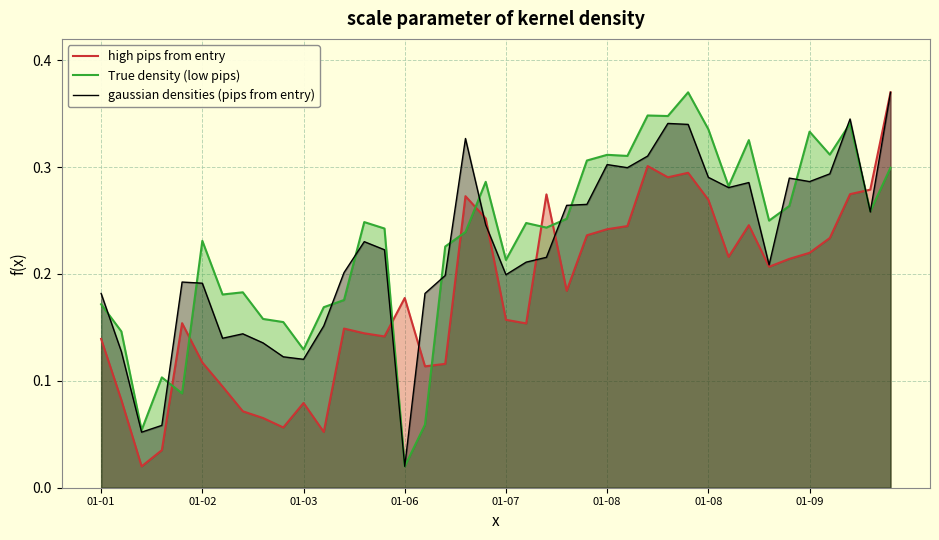

After their last crossing, which series has the higher values: gaussian densities (pips from entry) or high pips from entry?

high pips from entry